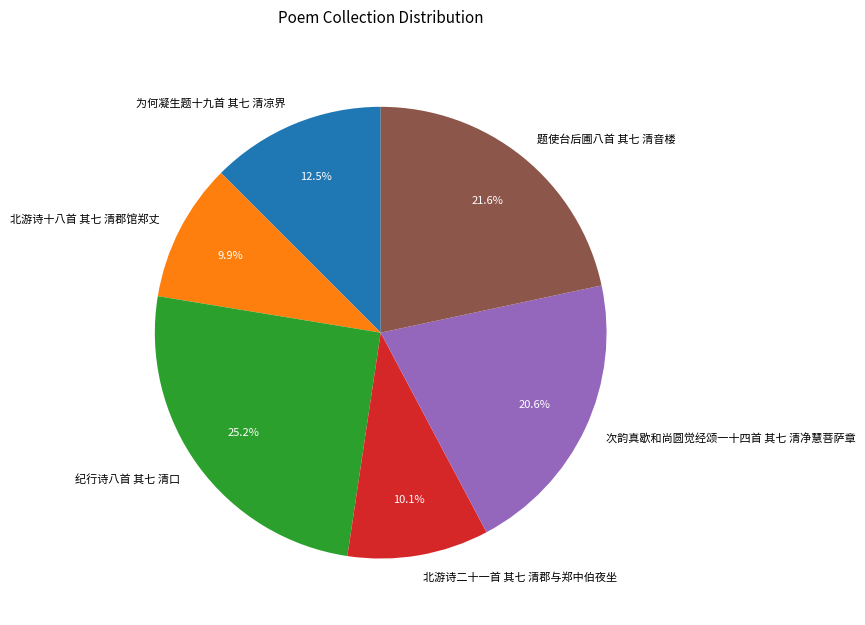

What portion of the pie excludes 次韵真歇和尚圆觉经颂一十四首 其七 清净慧菩萨章?

79.4%